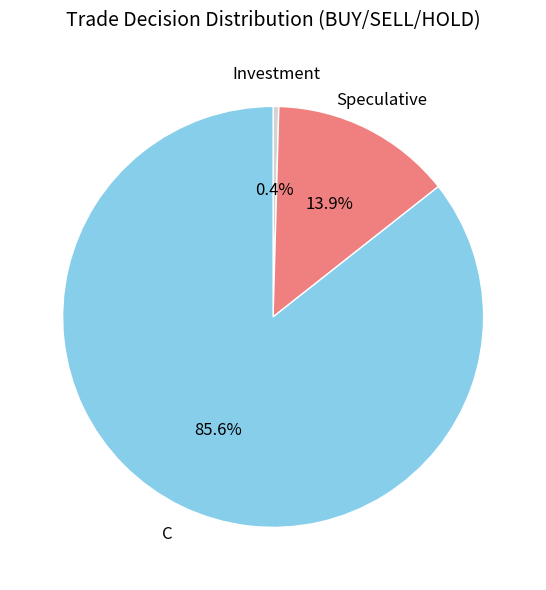

The C slice represents 86% of the pie. True or false?

True